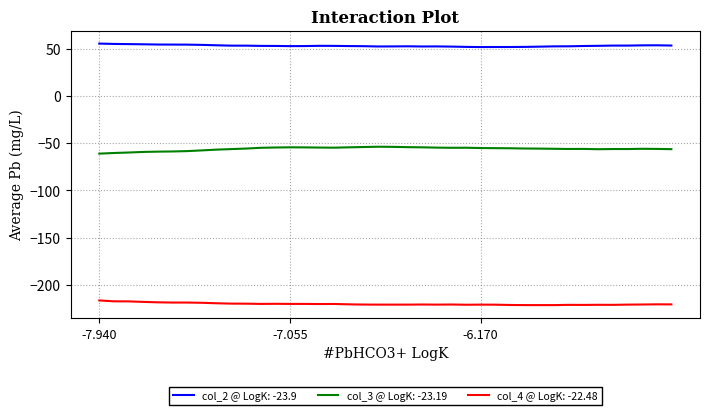

True or false: col_4 @ LogK: -22.48 and col_3 @ LogK: -23.19 cross at least once.

False